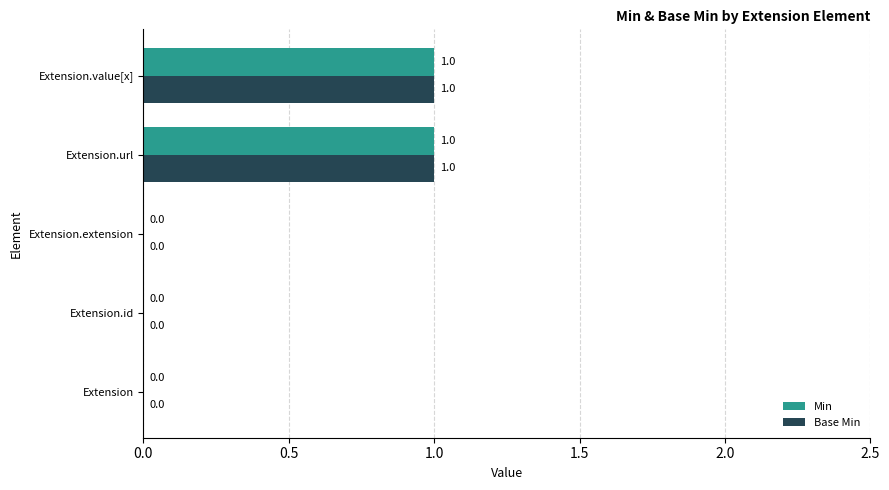

How many distinct data groups are displayed?

2